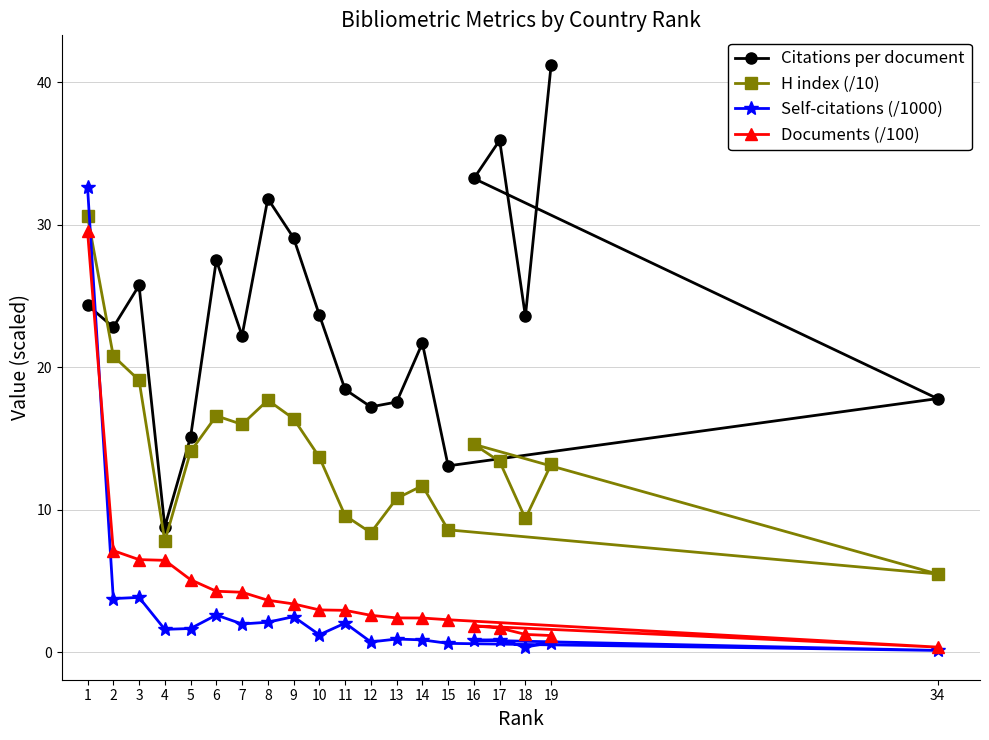

At which category is the sum across all series the highest?

1